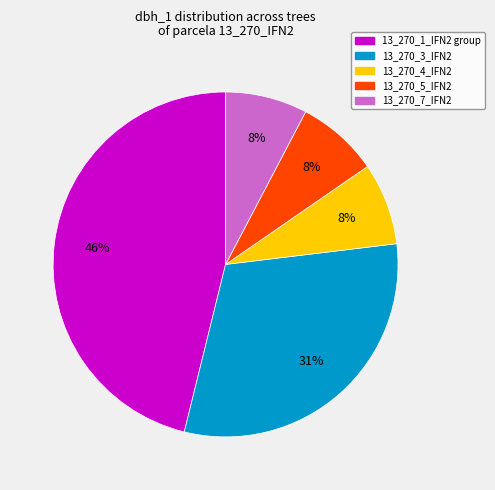

Is there any slice that represents more than half of the pie?

No